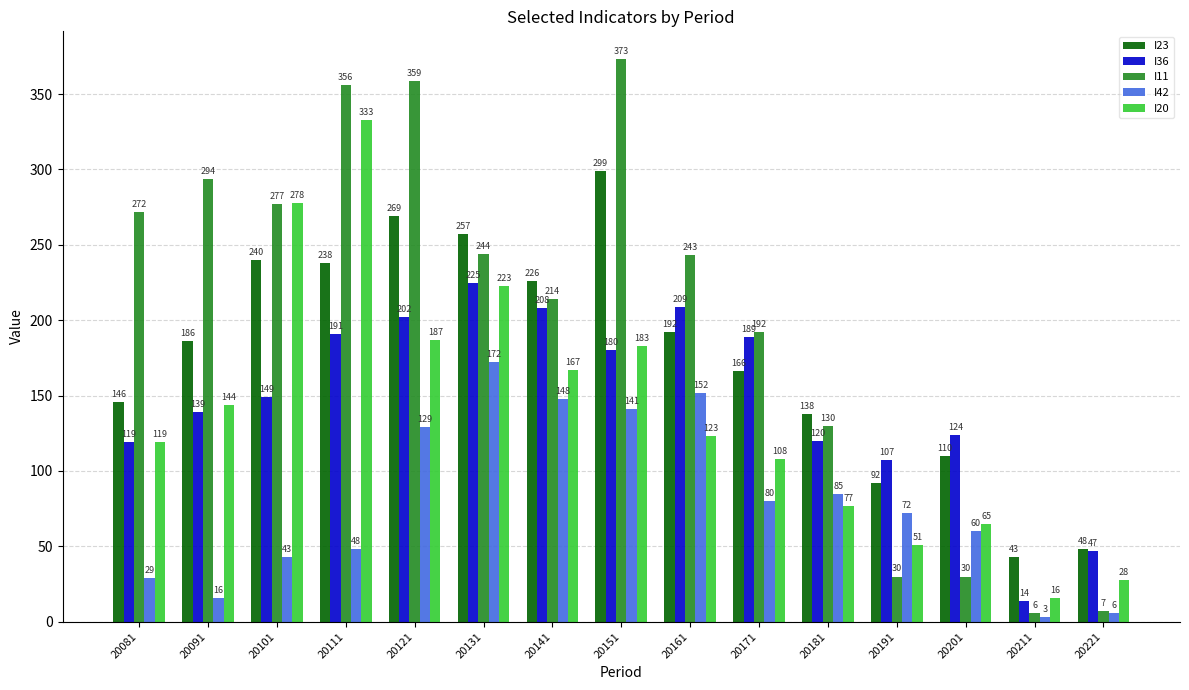

Reading left to right, what are all the values shown in this chart?

I23: 146	186	240	238	269	257	226	299	192	166	138	92	110	43	48
I36: 119	139	149	191	202	225	208	180	209	189	120	107	124	14	47
I11: 272	294	277	356	359	244	214	373	243	192	130	30	30	6	7
I42: 29	16	43	48	129	172	148	141	152	80	85	72	60	3	6
I20: 119	144	278	333	187	223	167	183	123	108	77	51	65	16	28